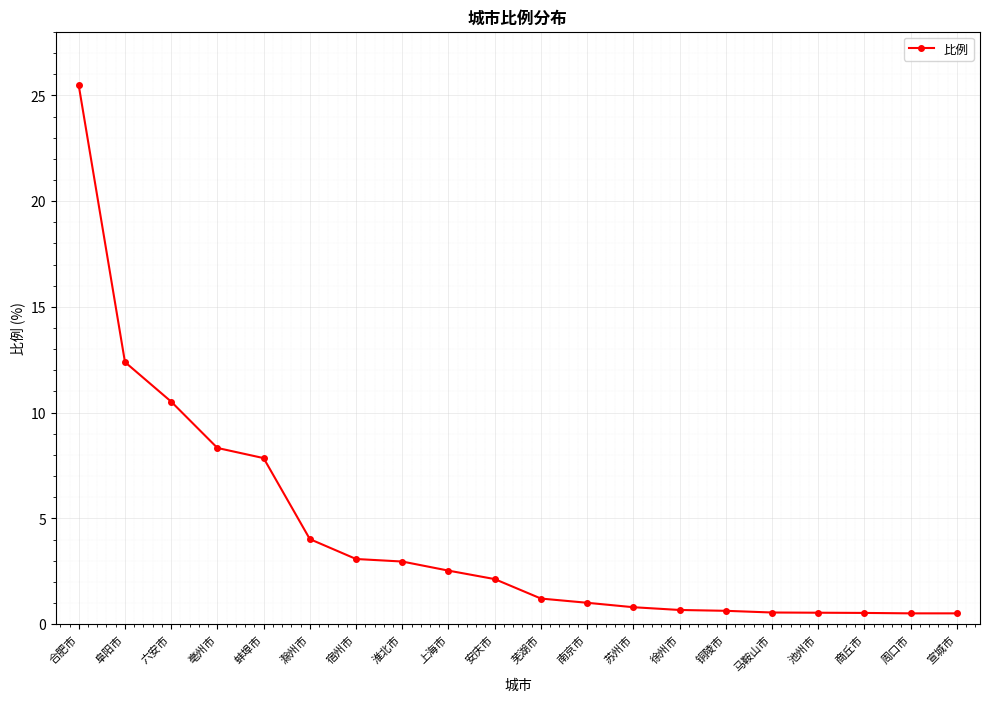

What position from the right is 徐州市?

7